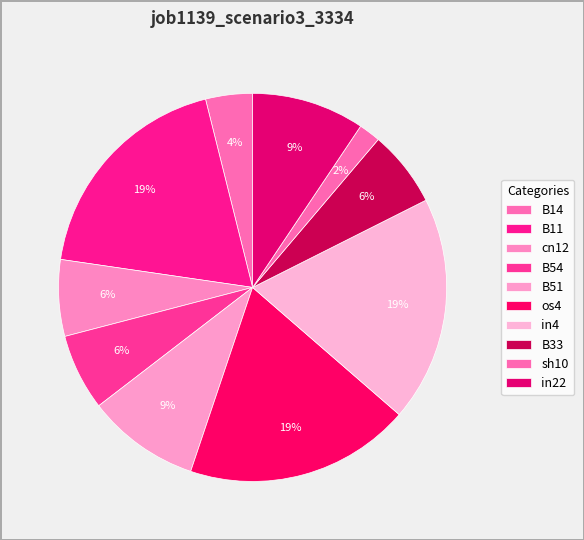

How many segments does this pie chart have?

10